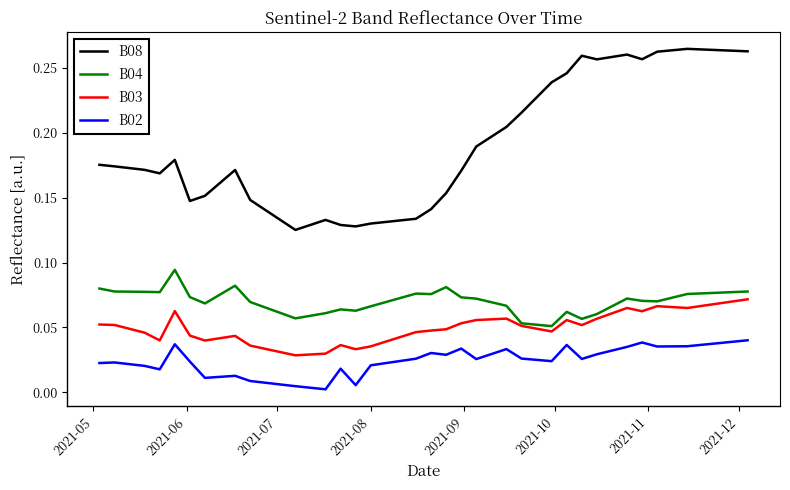

Which series has the largest total across all categories?

B08